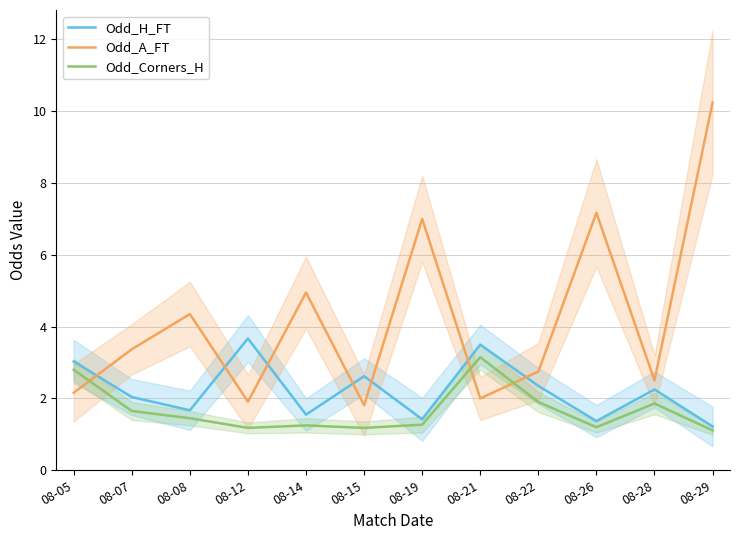

Which series has the largest total across all categories?

Odd_A_FT